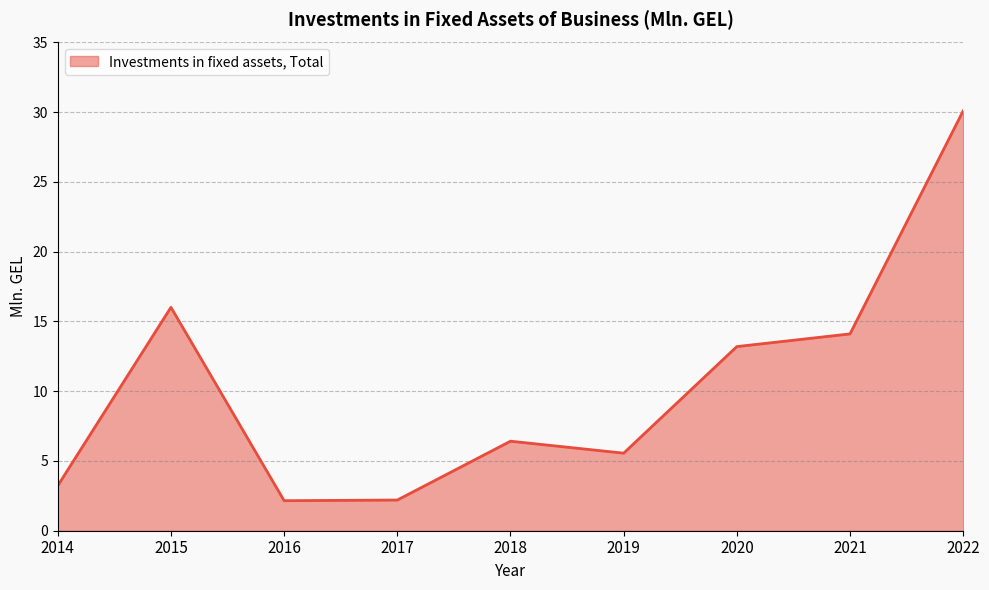

What value does the data have at 2017?

2.2